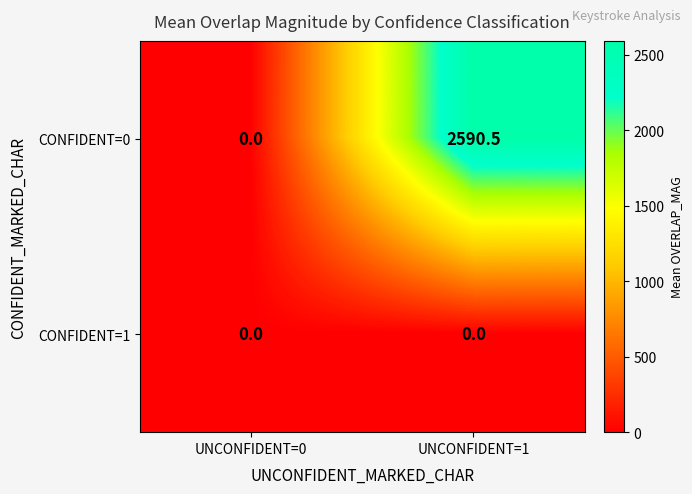

The value of CONFIDENT=0 at UNCONFIDENT=0 is 0.0. True or false?

True